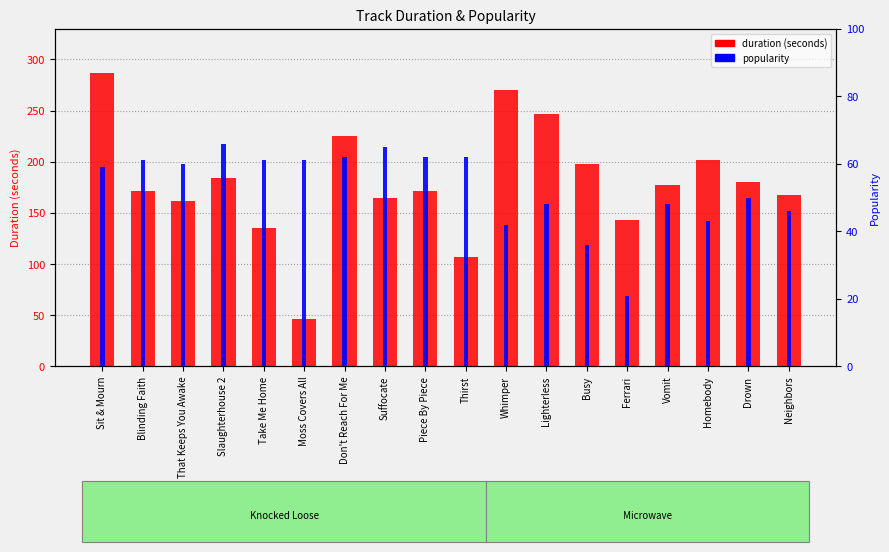

What is the value of the popularity bar at the 15th from the left?

48.0